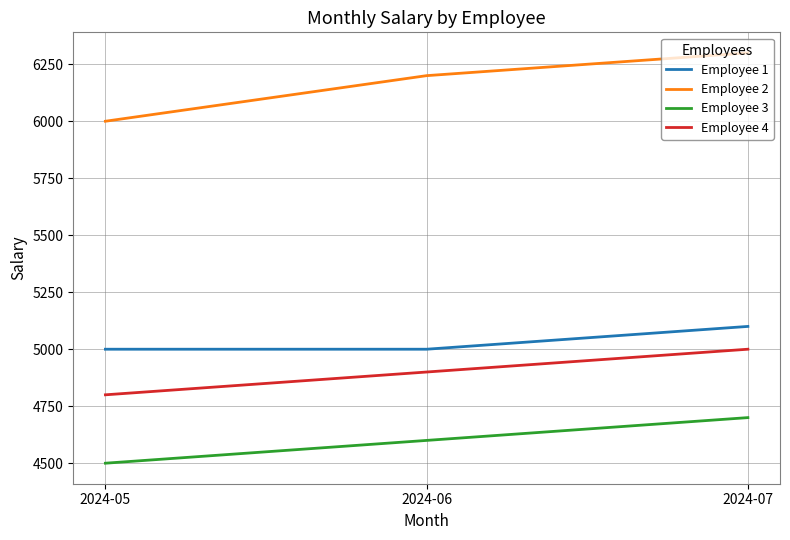

What are all the series names shown in the legend?

Employee 1, Employee 2, Employee 3, Employee 4